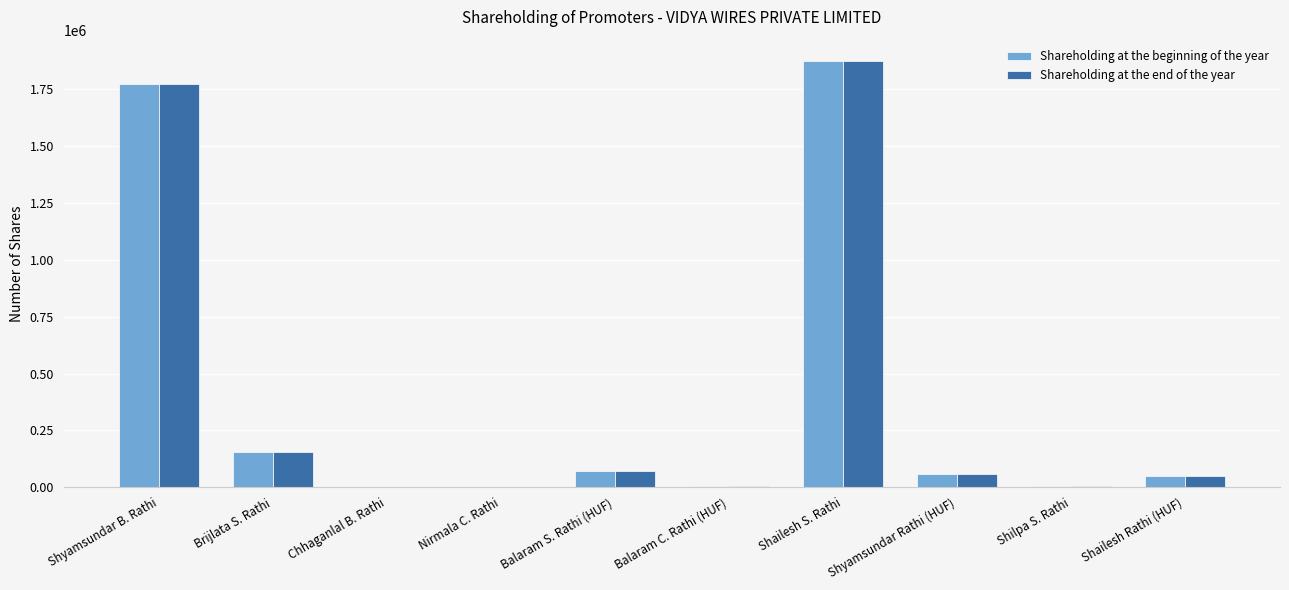

The value of Shareholding at the beginning of the year at Shyamsundar B. Rathi is 2360539. True or false?

False